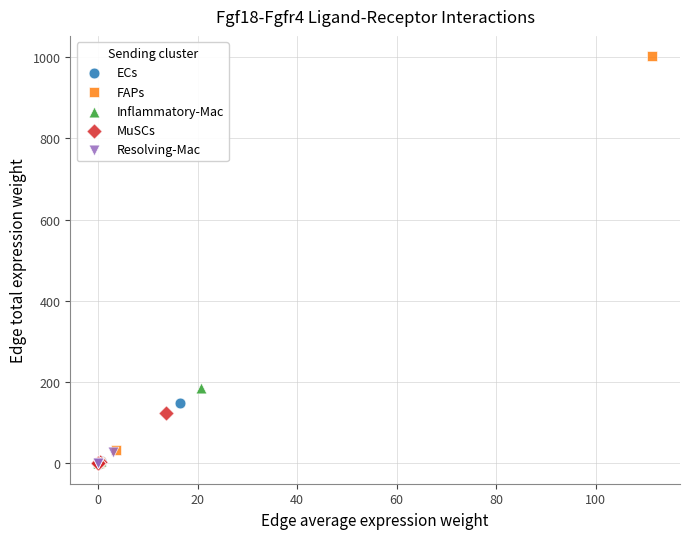

Which series contains the highest Y value?

FAPs